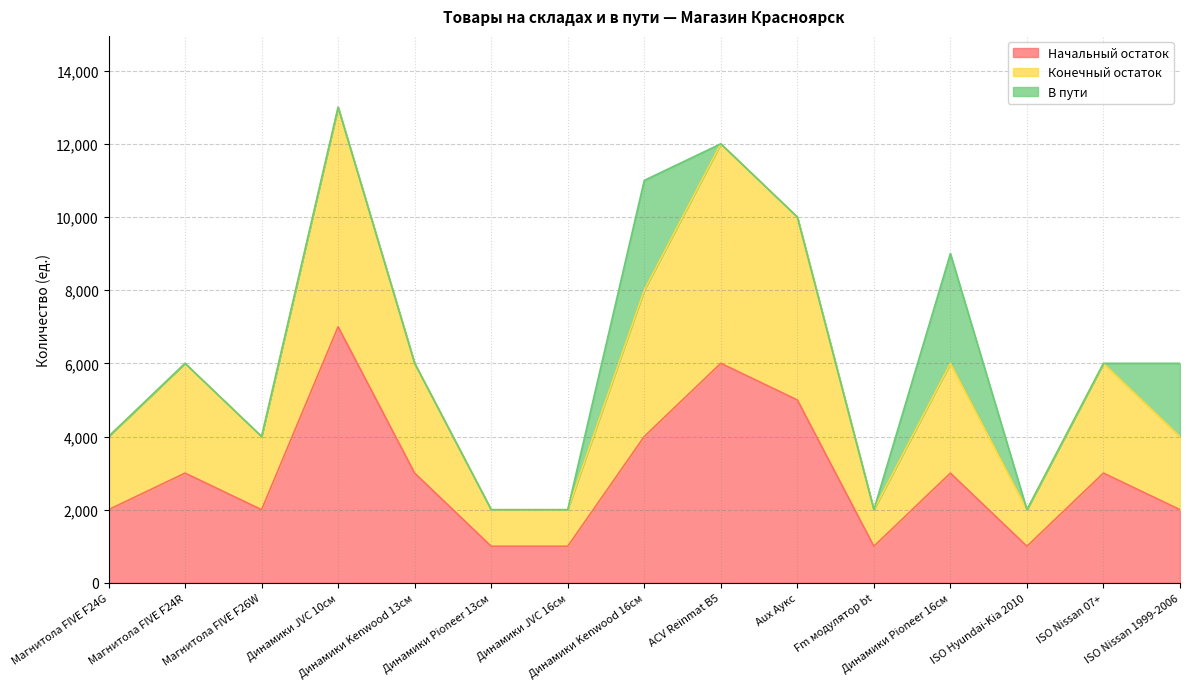

Where is the first local minimum for Начальный остаток?

Магнитола FIVE F26W